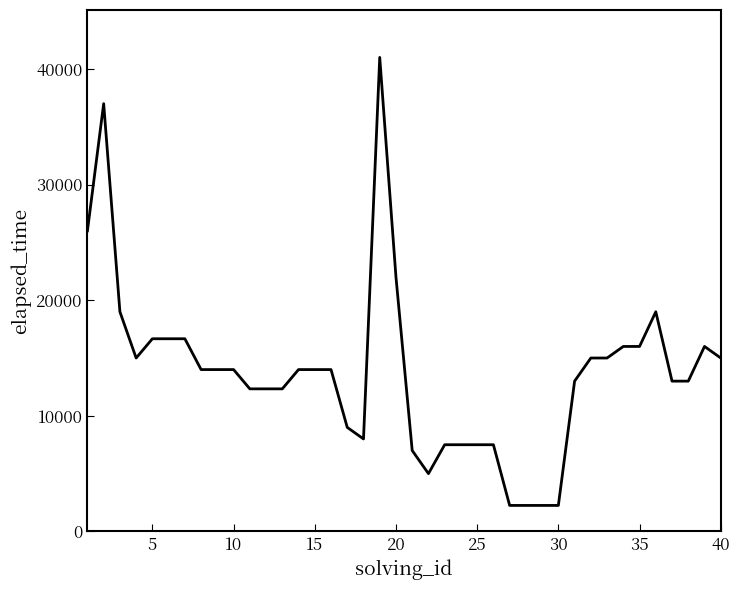

What is the difference between the maximum and minimum values?

38750